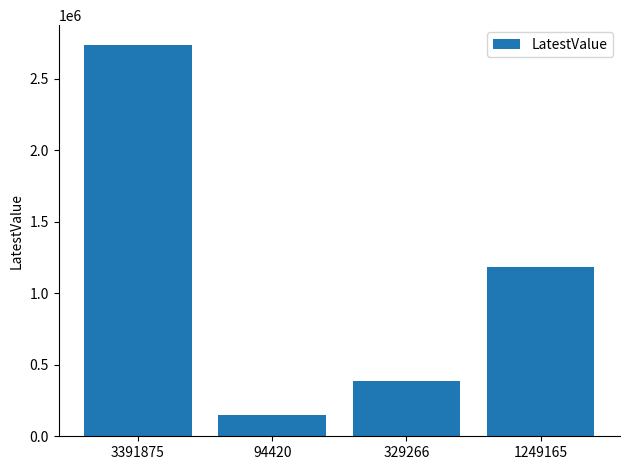

Which label corresponds to the smallest value in the chart?

94420